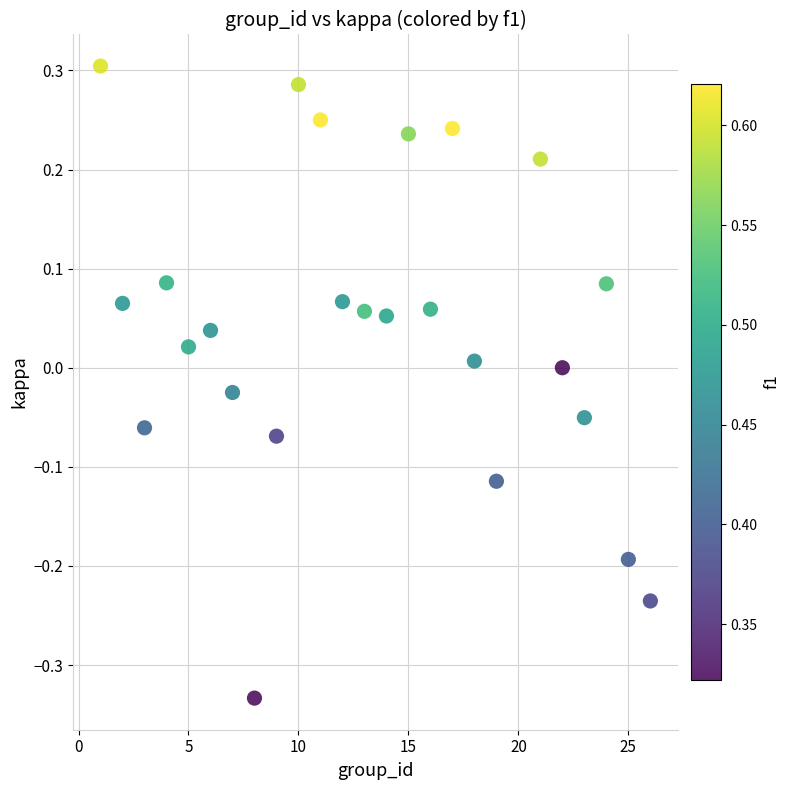

What is the range of X values (max minus min)?

25.0